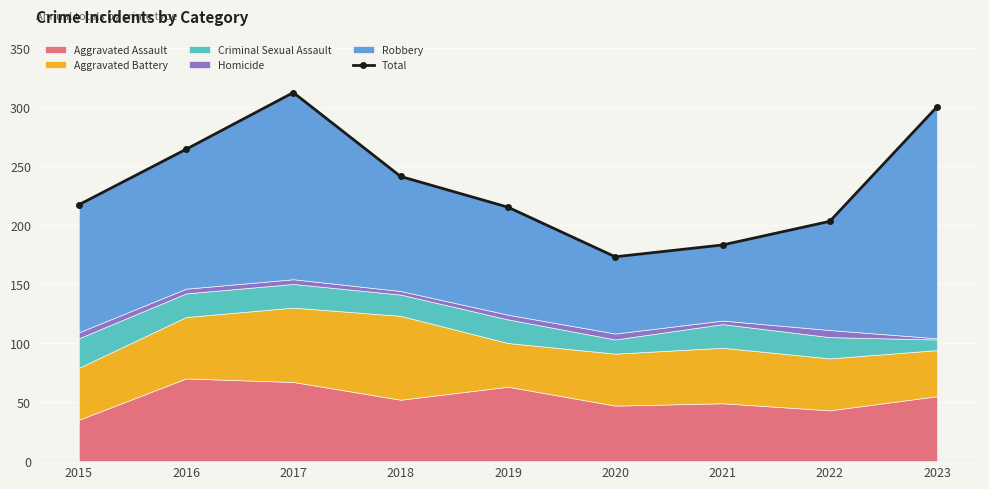

True or false: the data has more than 2 interior local peaks.

False